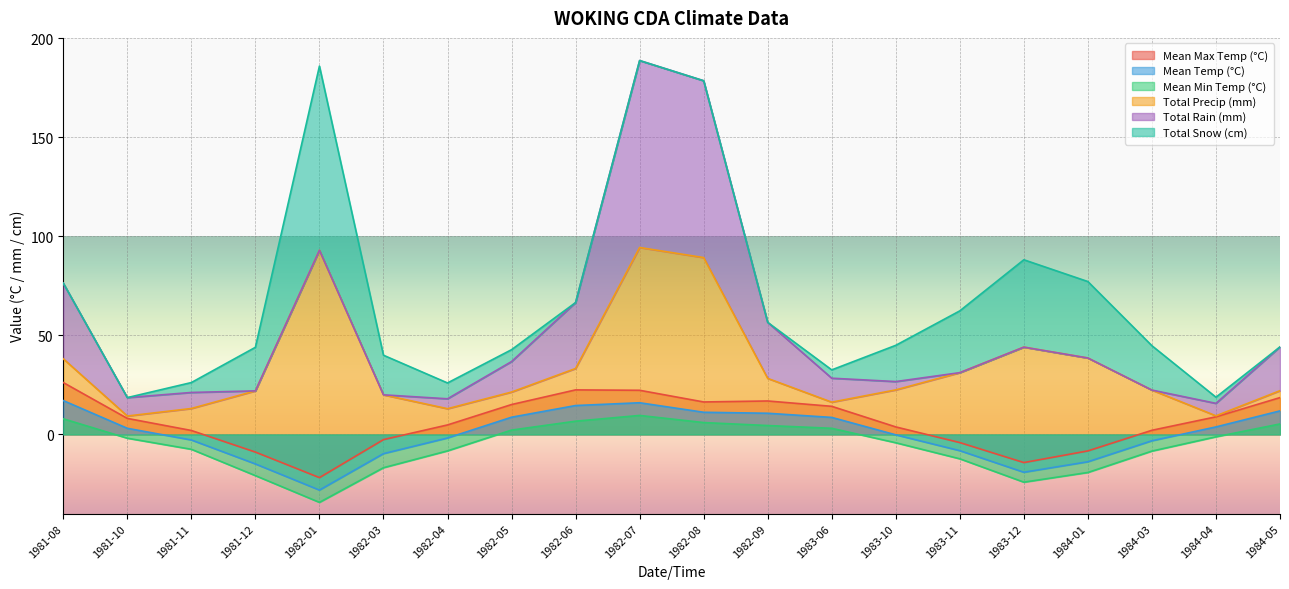

What is the maximum value for Total Precip (mm)?

94.4